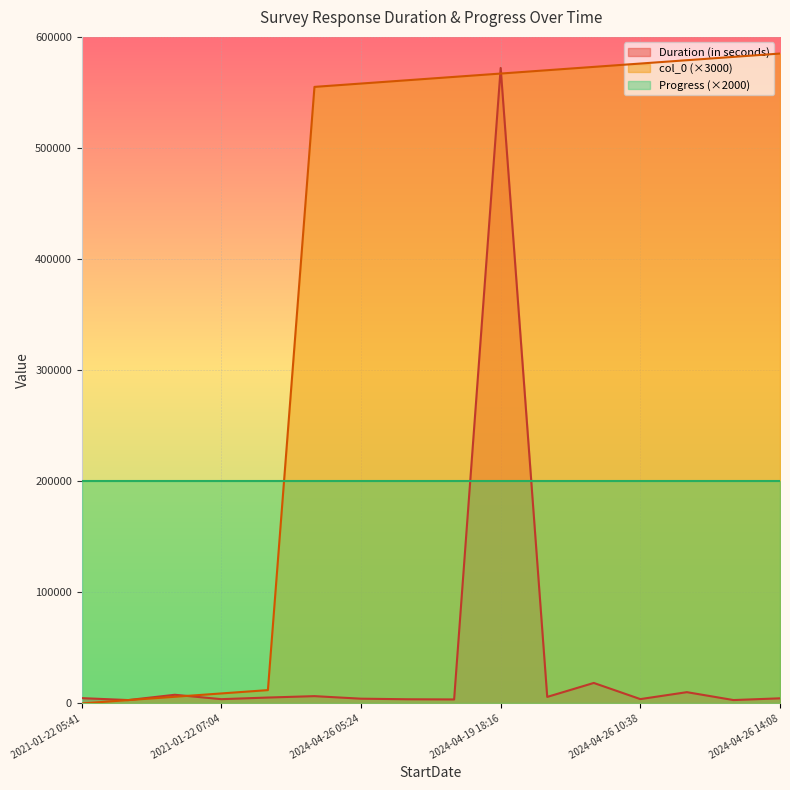

What is the greatest value displayed?

585000